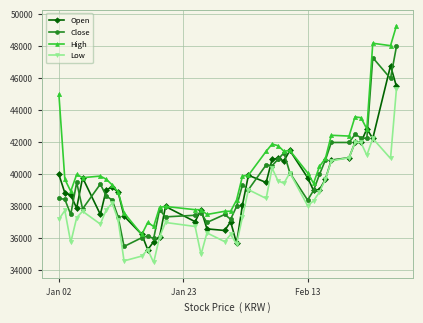

How many lines are shown in the chart?

4